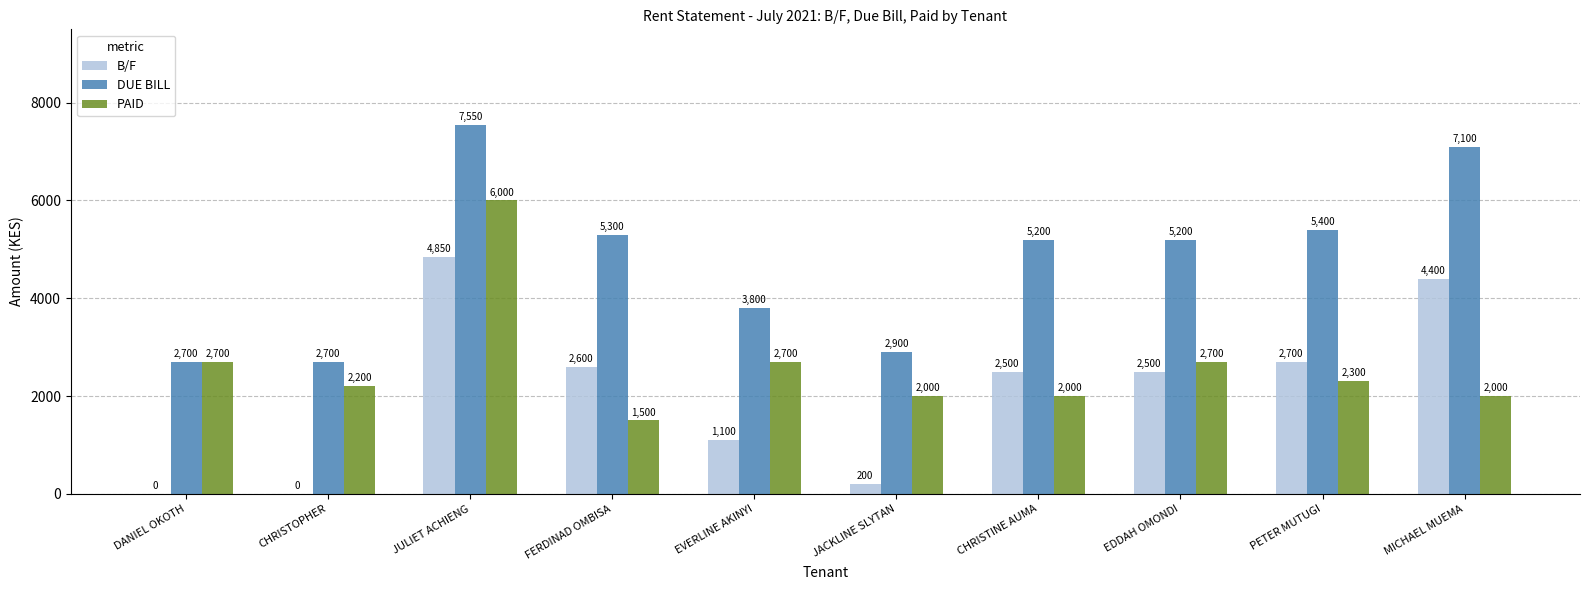

Is it true that B/F equals 0 at CHRISTOPHER?

True